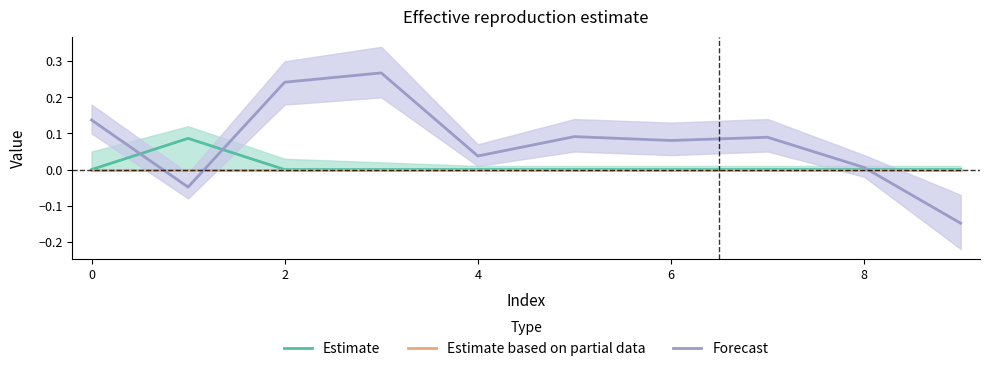

Between 2 and 9, which series saw the biggest shift?

Forecast